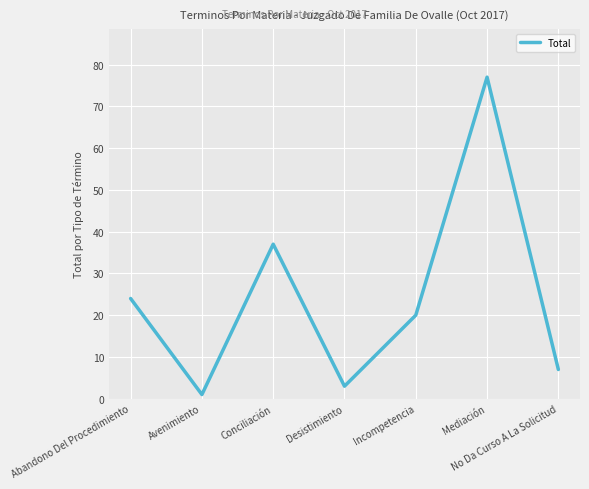

What is the change in value from Abandono Del Procedimiento to Incompetencia?

-4